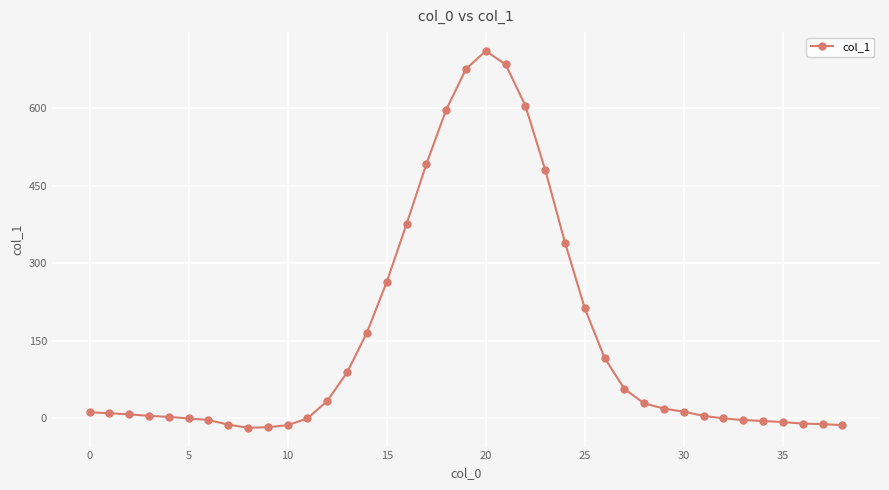

How many lines are shown in the chart?

1